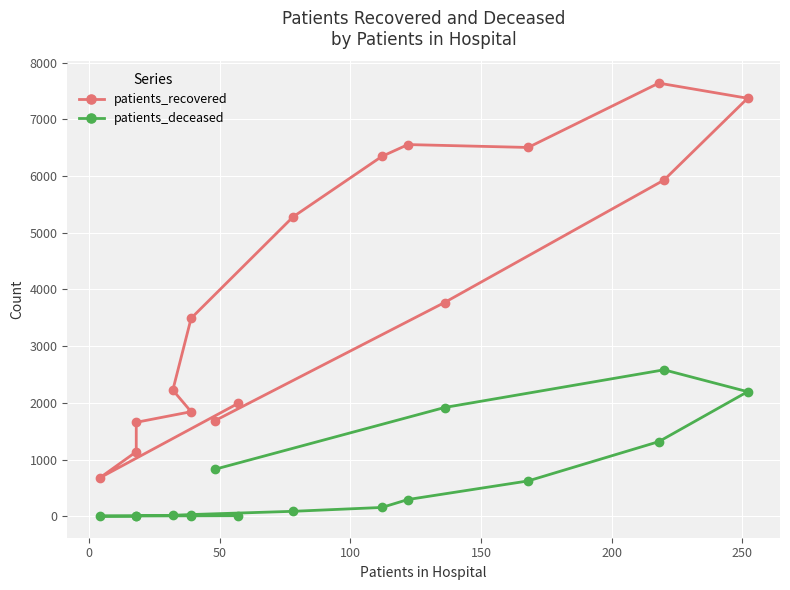

True or false: patients_deceased has more than 1 interior local peaks.

True